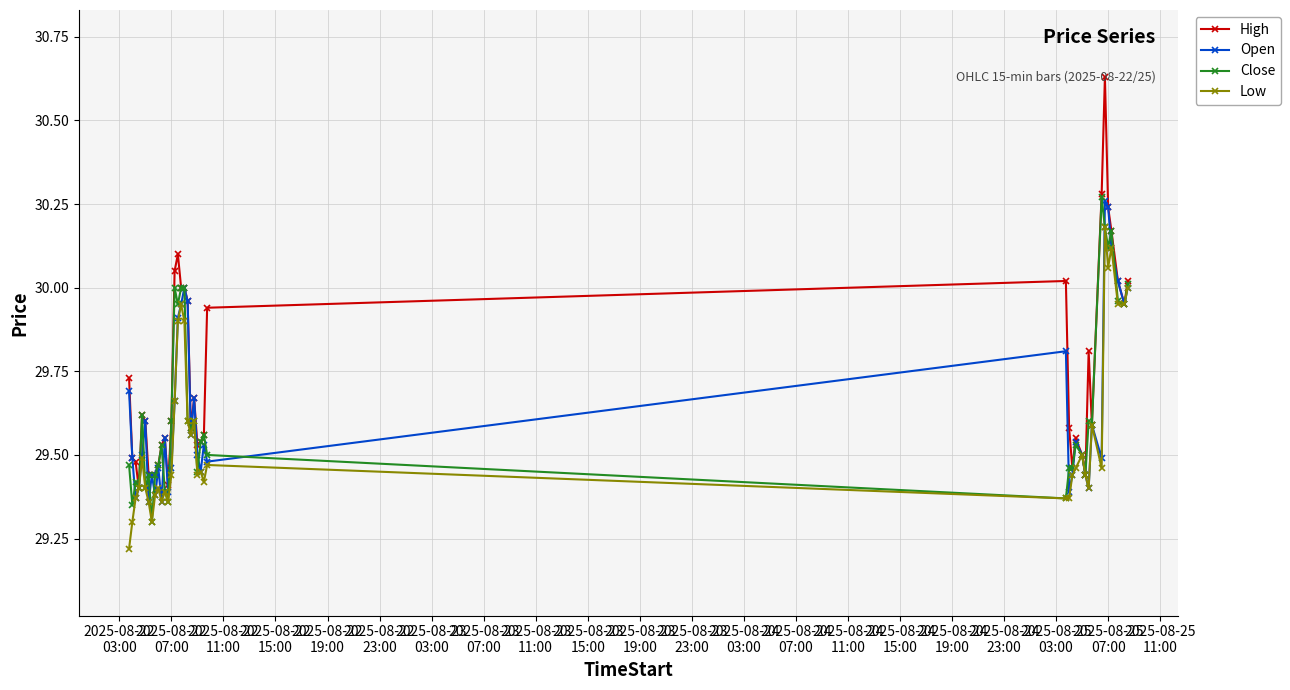

Which series has the widest spread of values?

High